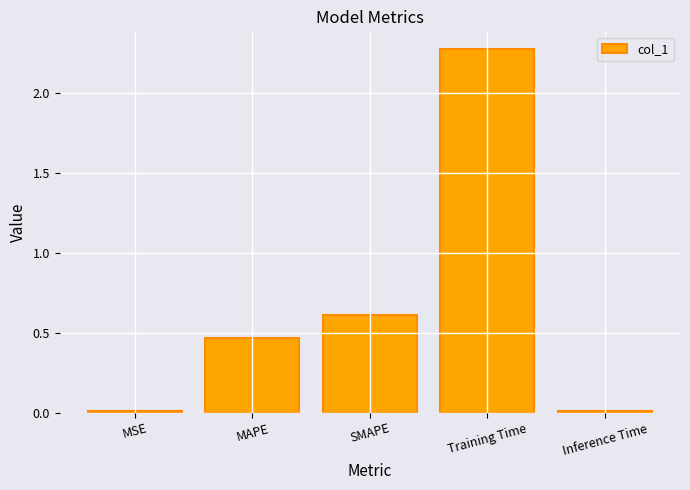

How many categories are shown in the chart?

5